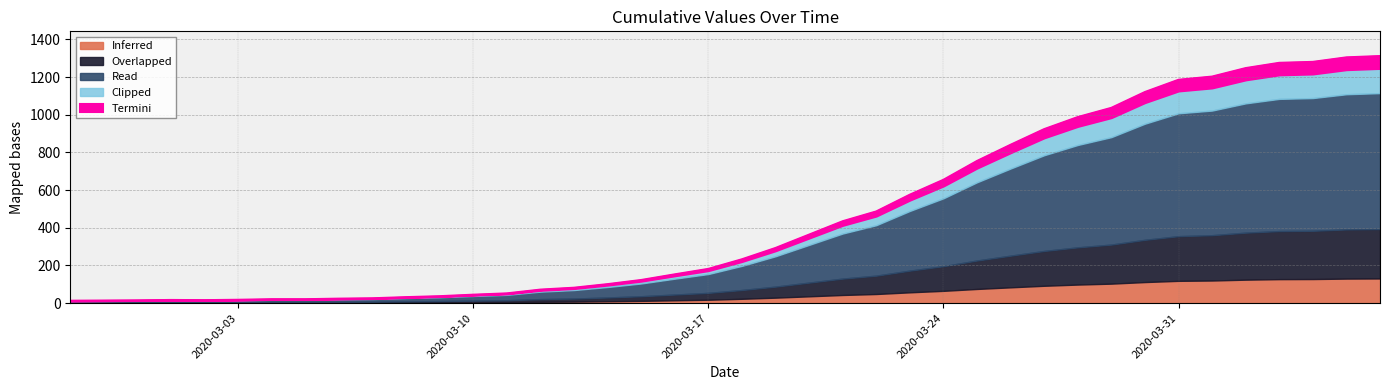

Between 2020-03-01 and 2020-03-22, which is larger?

2020-03-22